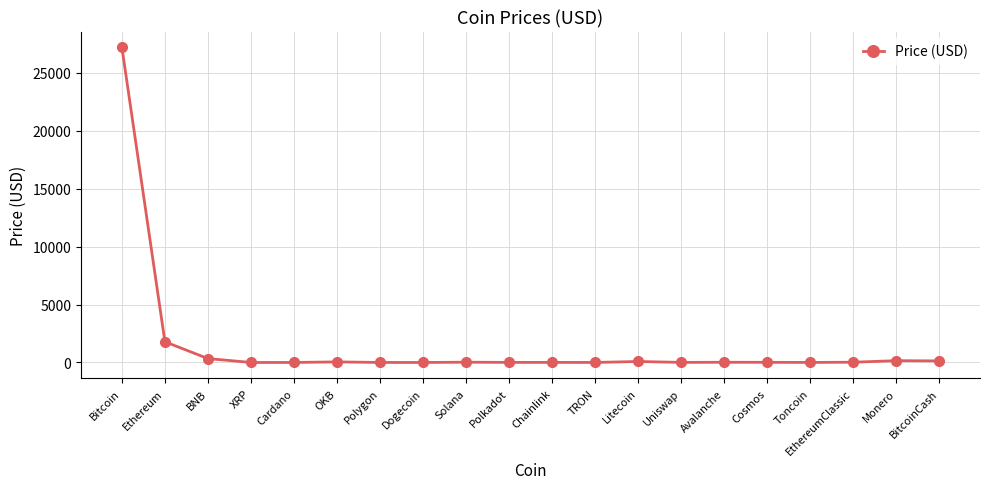

What is the label of the 1st point from the right?

BitcoinCash